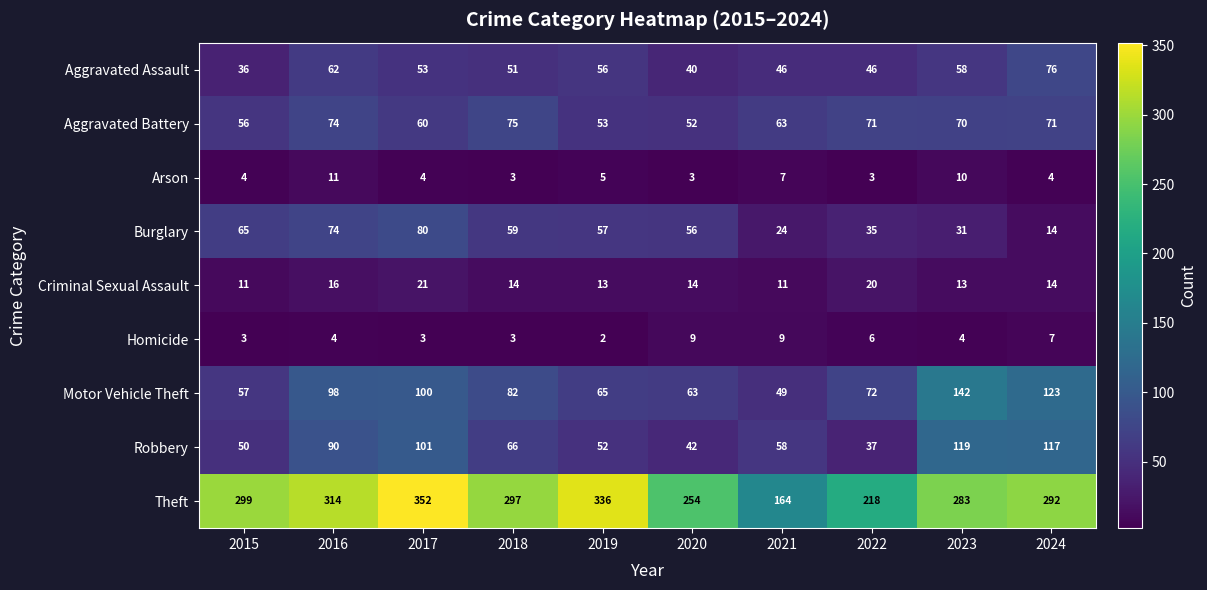

What is the maximum value shown in the chart?

352